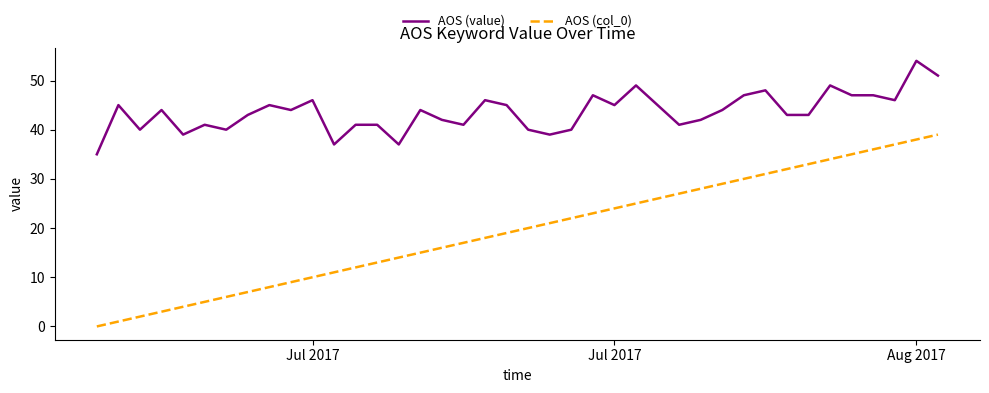

What is the highest value of the AOS (value) series?

54